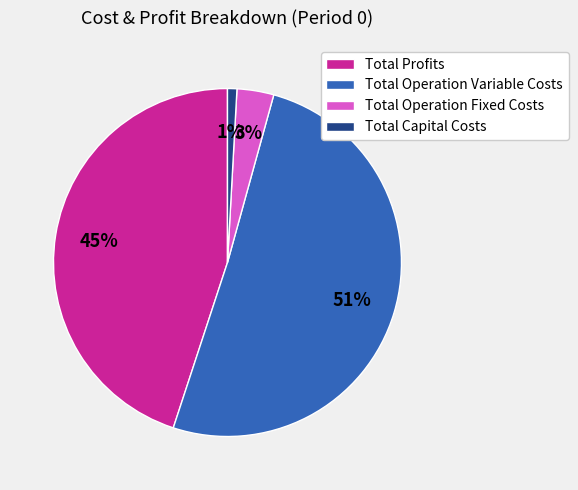

Count the number of slices in the pie.

4